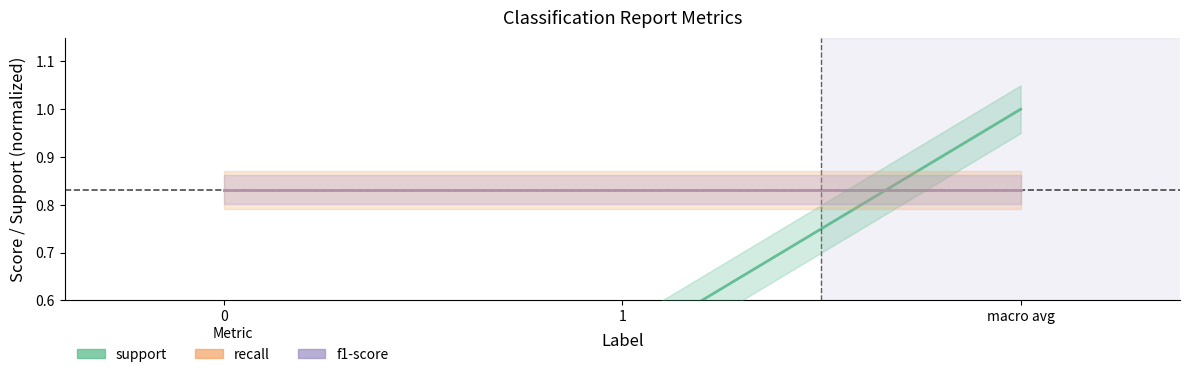

What is the difference between the maximum and minimum values in the support series?

0.5